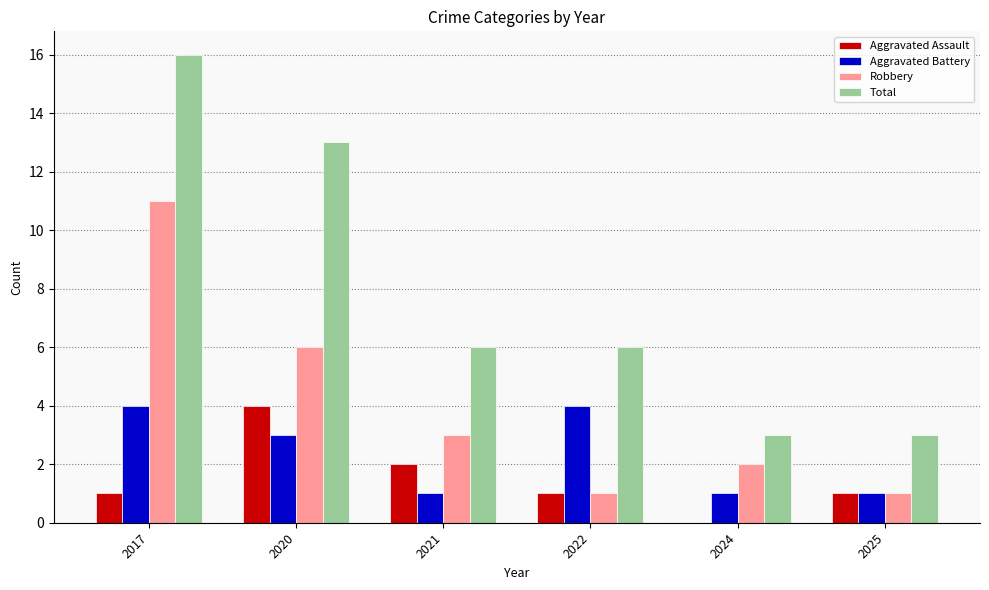

Reading left to right, transcribe all the data shown in this chart.

Aggravated Assault: 1	4	2	1	0	1
Aggravated Battery: 4	3	1	4	1	1
Robbery: 11	6	3	1	2	1
Total: 16	13	6	6	3	3